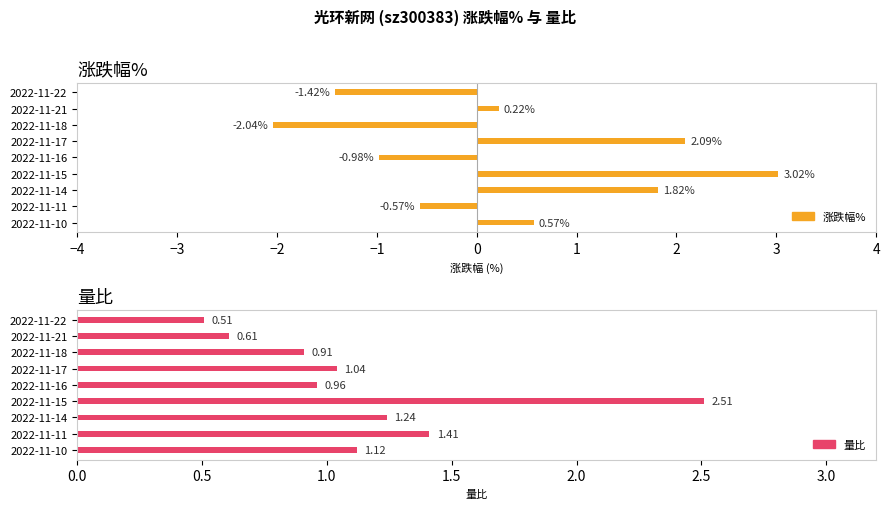

What are all the series names shown in the legend?

涨跌幅%, 量比